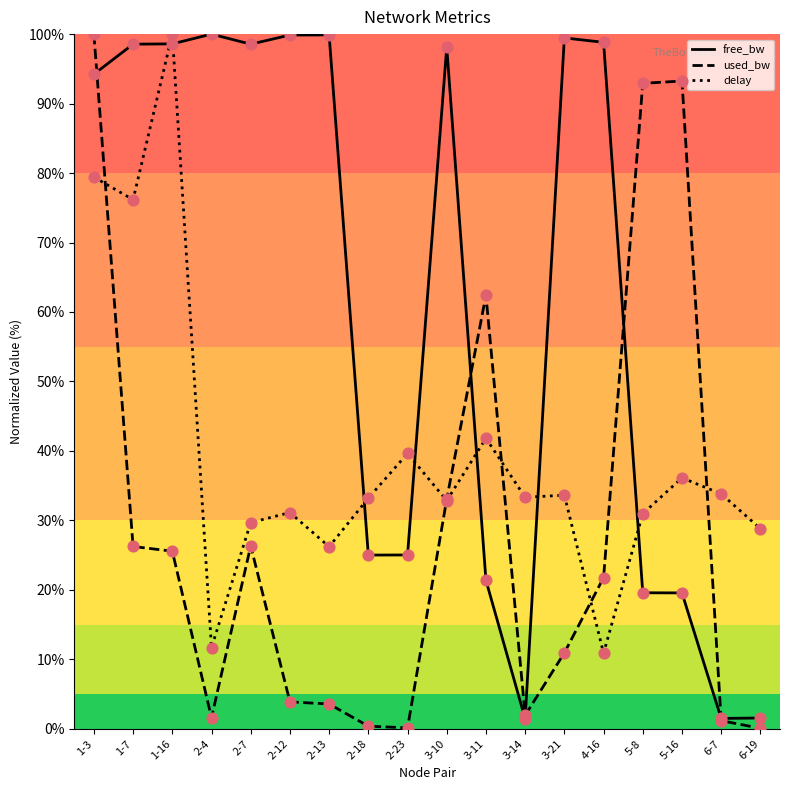

Which series changed the most between 3-10 and 3-21?

used_bw